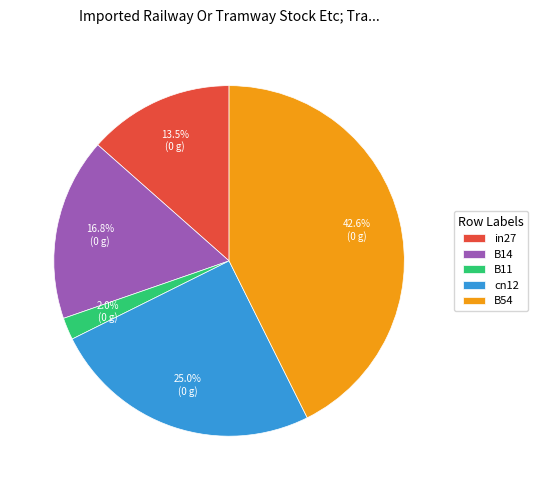

Rank the categories by value from highest to lowest.

B54, cn12, B14, in27, B11